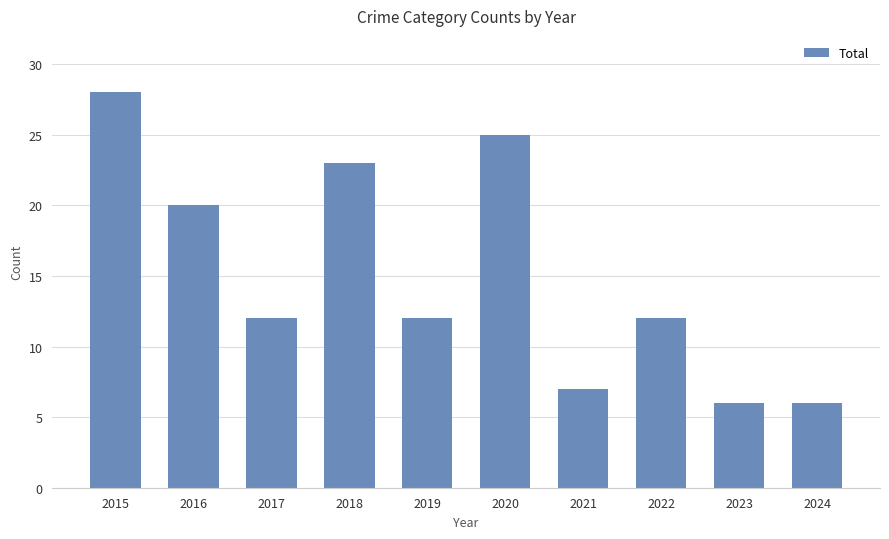

What is the greatest value displayed?

28